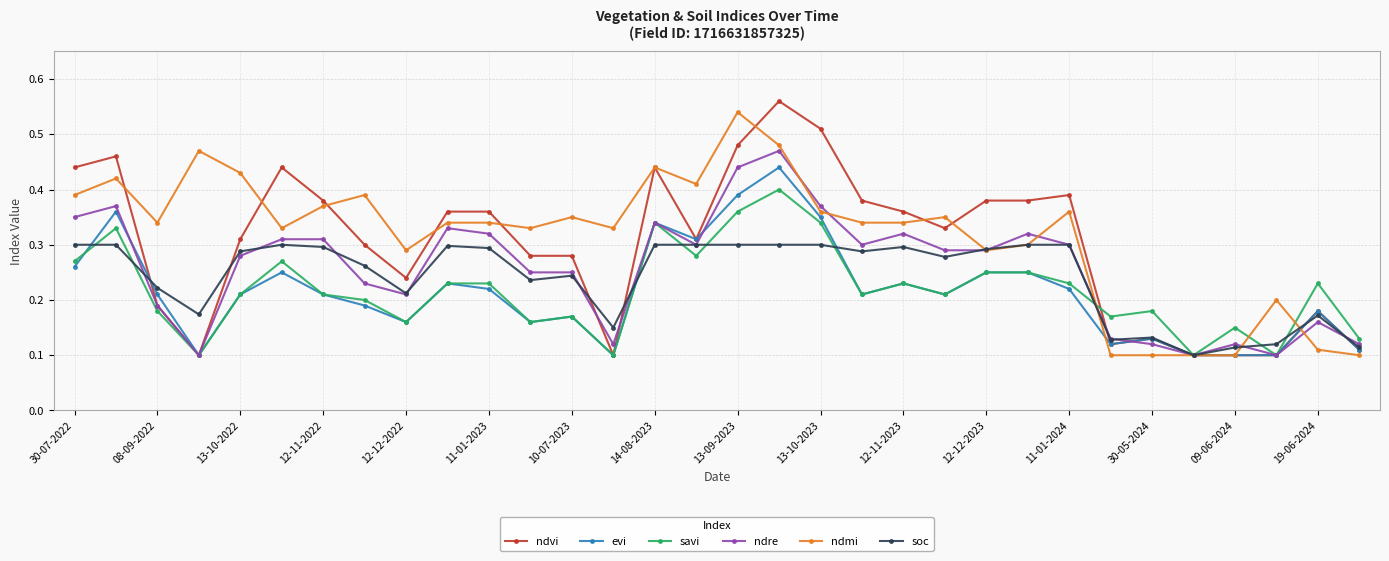

Count the ndvi values in the range 0 to 1.

32